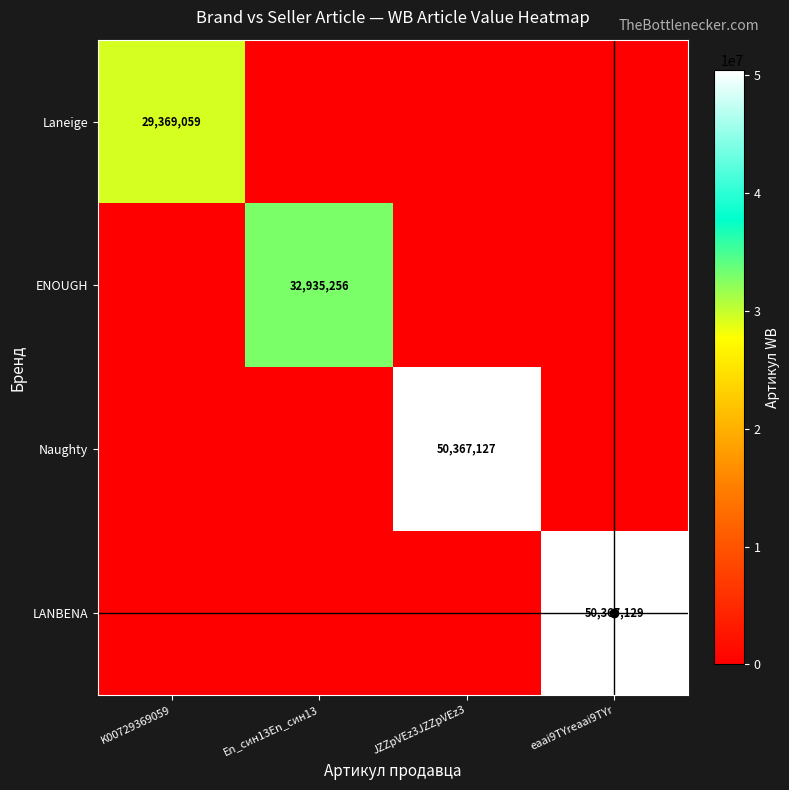

What is the spread (max minus min) of values at K00729369059?

29369059